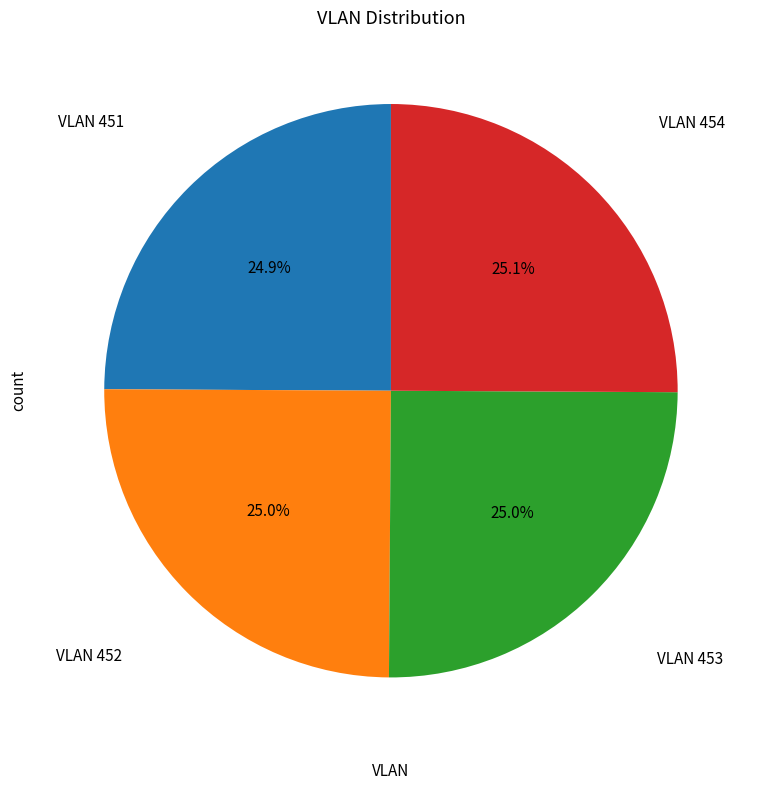

True or false: VLAN 452 accounts for 13% of the total.

False